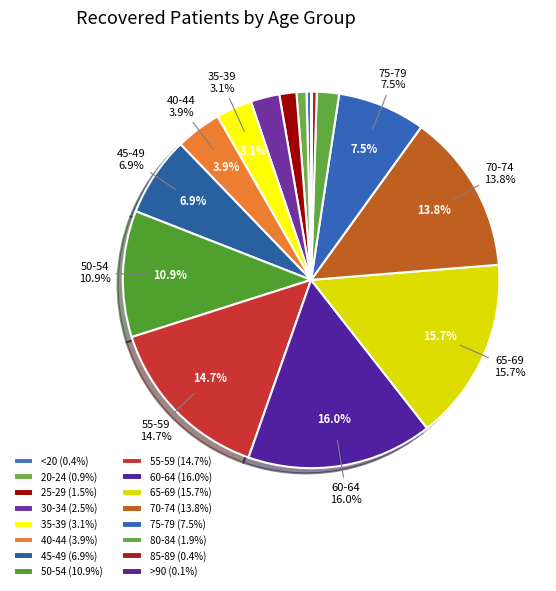

To the nearest percent, what is the difference between the 30-34 and 45-49 slice percentages?

4%